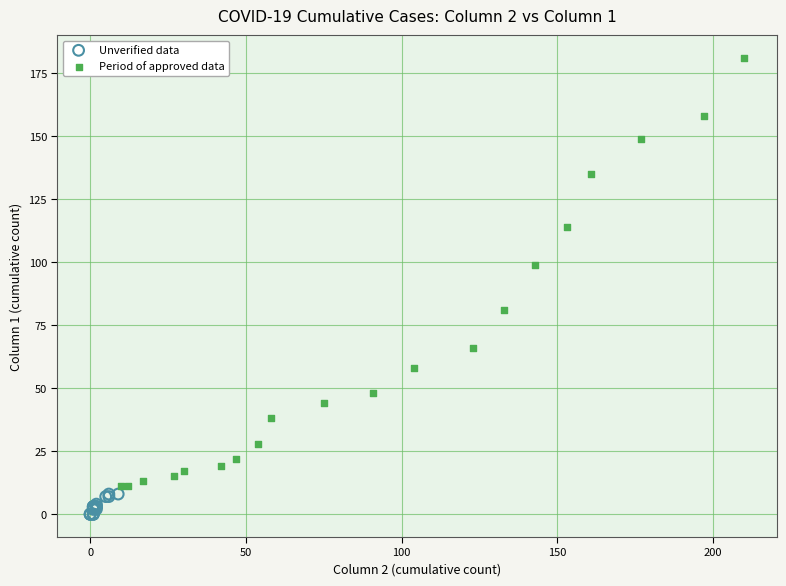

Which series reaches the minimum Y coordinate?

Unverified data